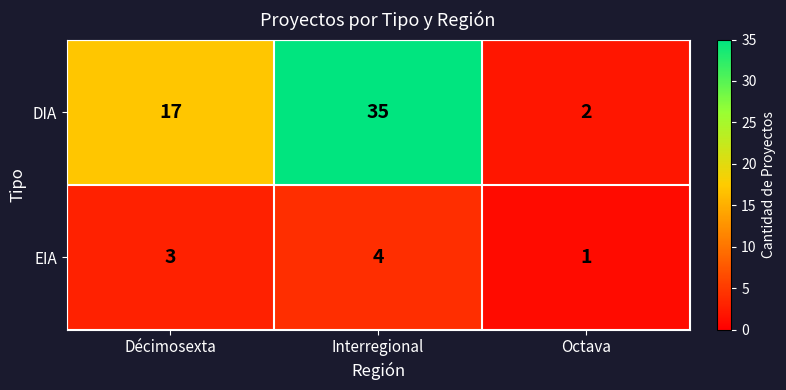

Rank the series by their average value, from highest to lowest.

DIA, EIA